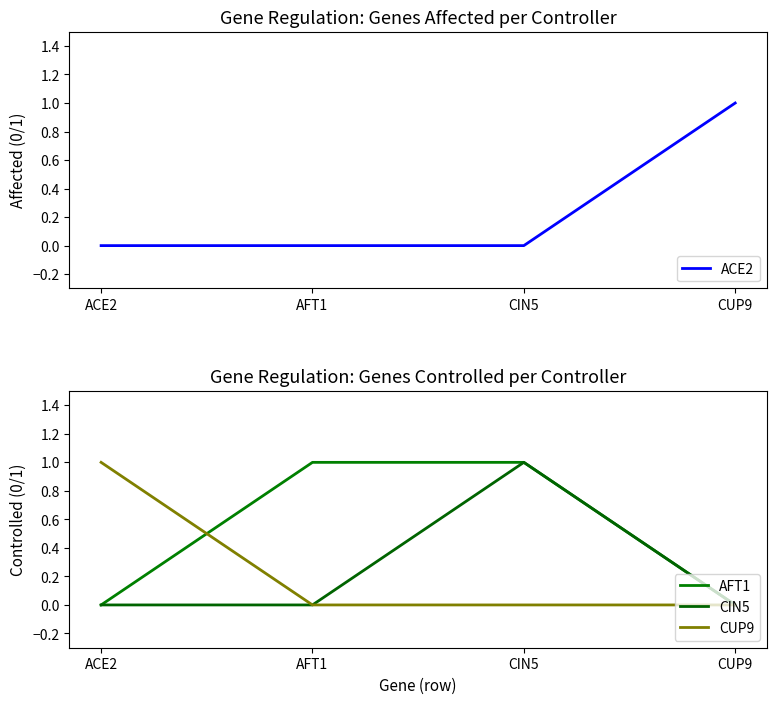

In CIN5, how many points are higher than both neighbors (excluding endpoints)?

1